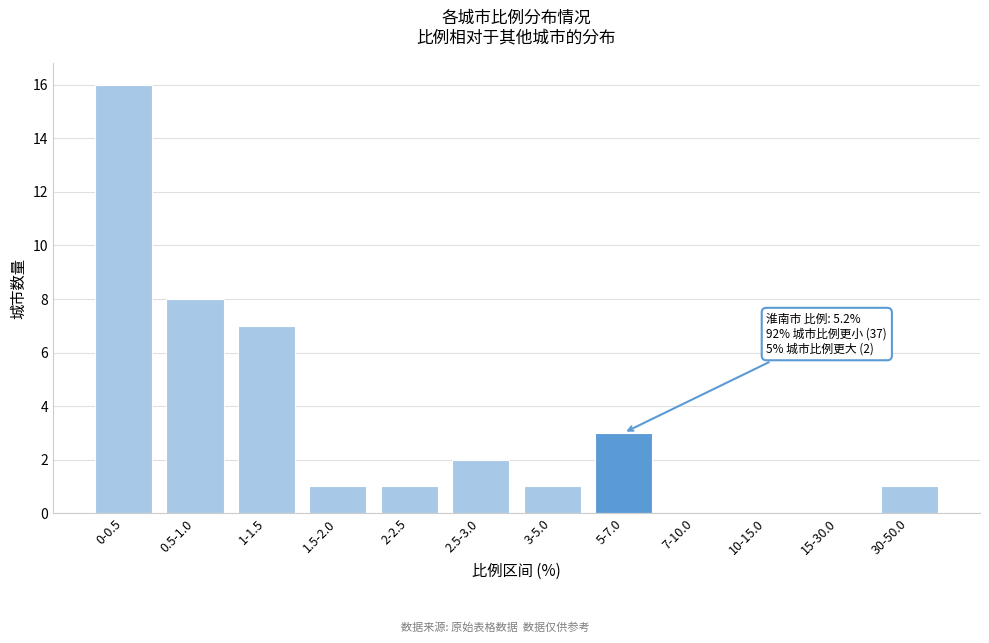

Reading left to right, what are all the values shown in this chart?

0-0.5=16	0.5-1.0=8	1-1.5=7	1.5-2.0=1	2-2.5=1	2.5-3.0=2	3-5.0=1	5-7.0=3	7-10.0=0	10-15.0=0	15-30.0=0	30-50.0=1